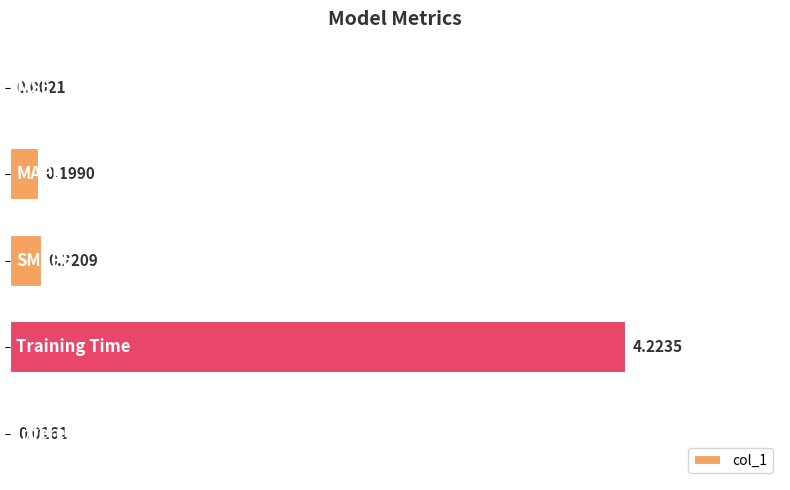

How many categories are shown in the chart?

5